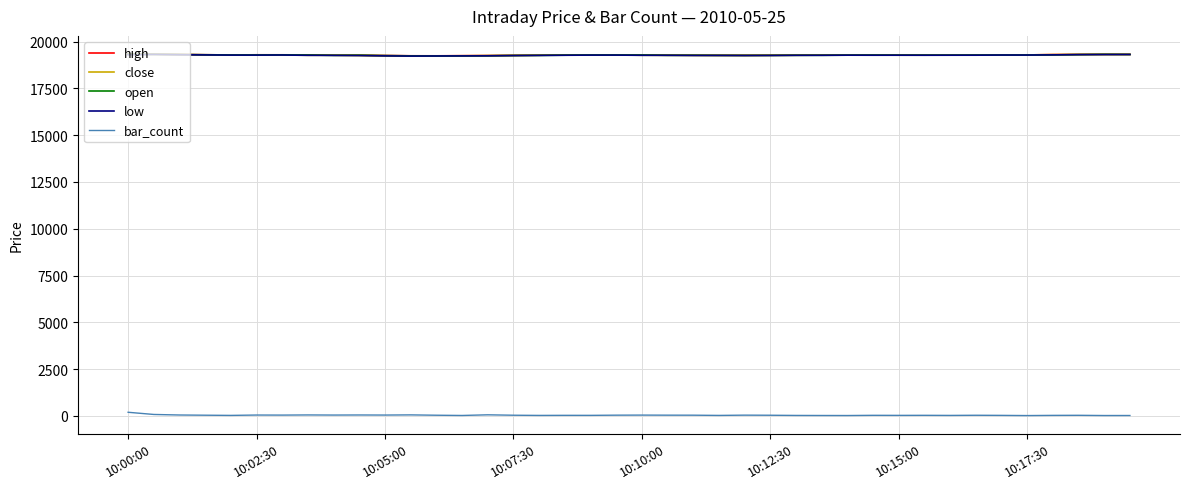

What is the minimum value for high?

19246